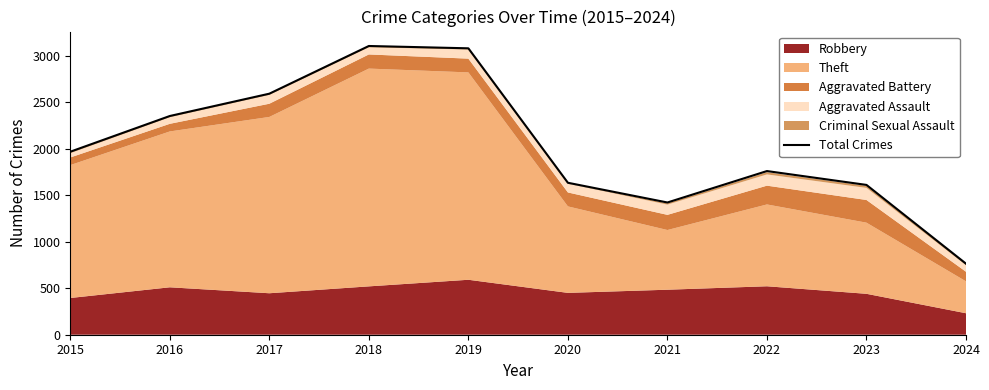

Reading left to right, transcribe all the data shown in this chart.

1968	2352	2592	3105	3080	1634	1422	1760	1611	764